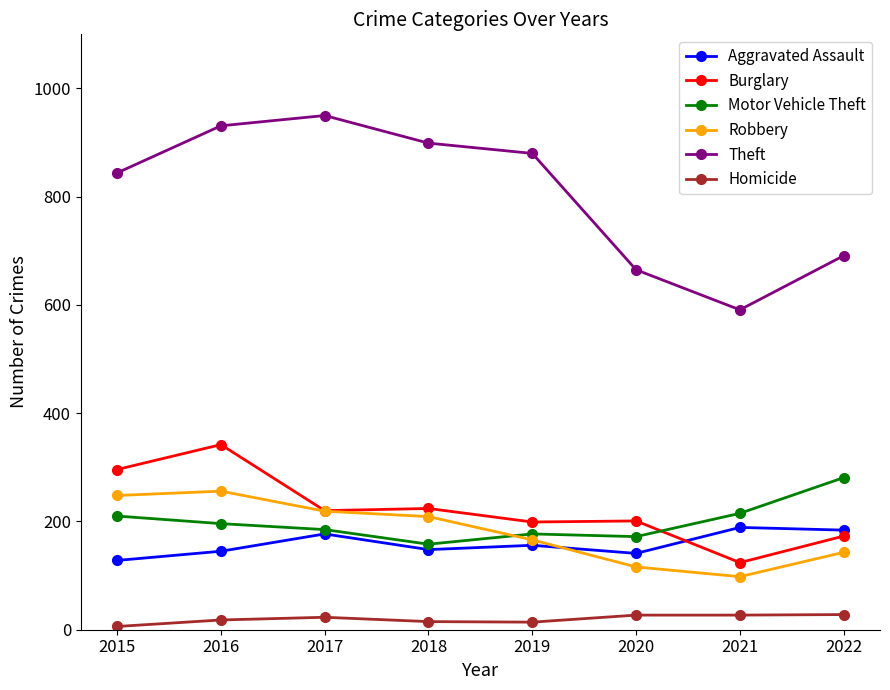

At how many categories does at least one series exceed 860?

4